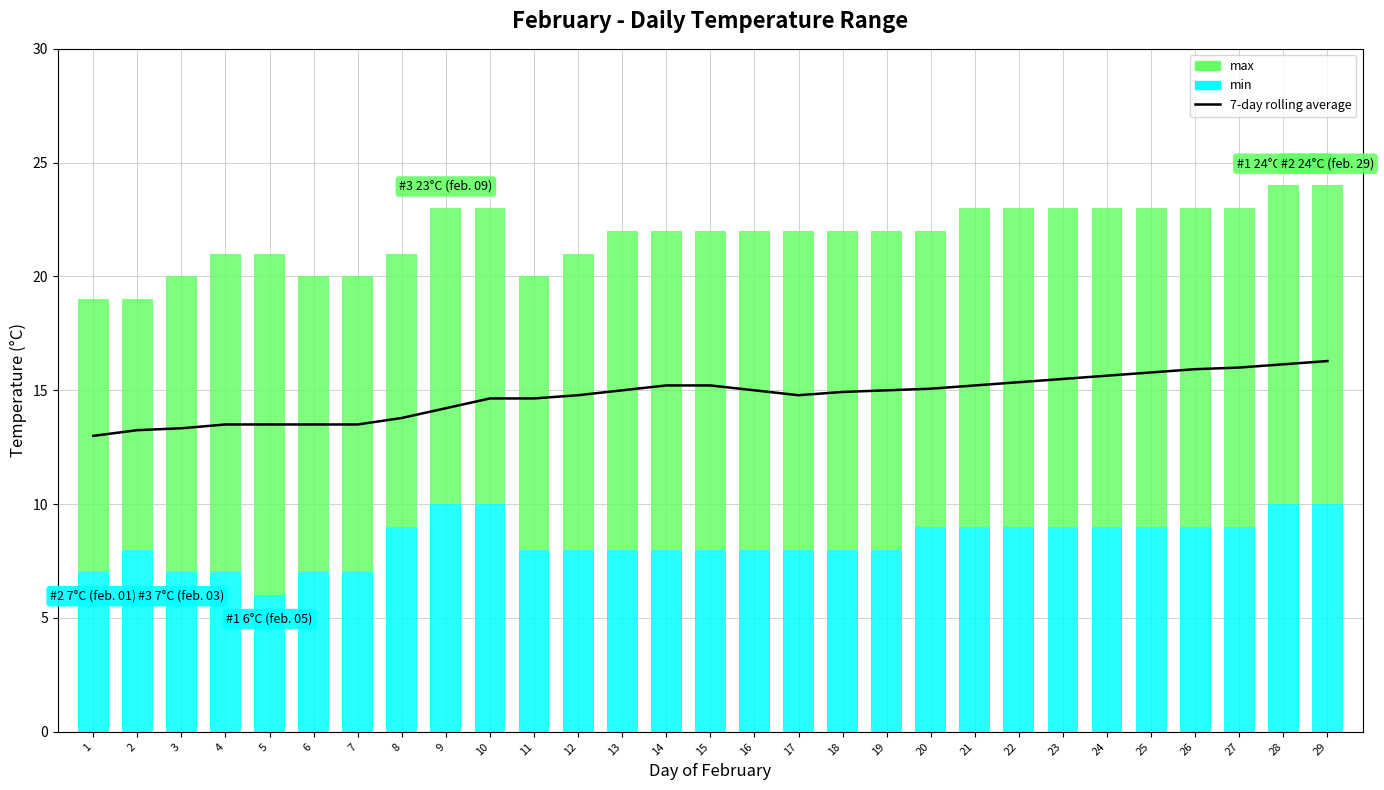

What is the smallest value displayed?

6.0